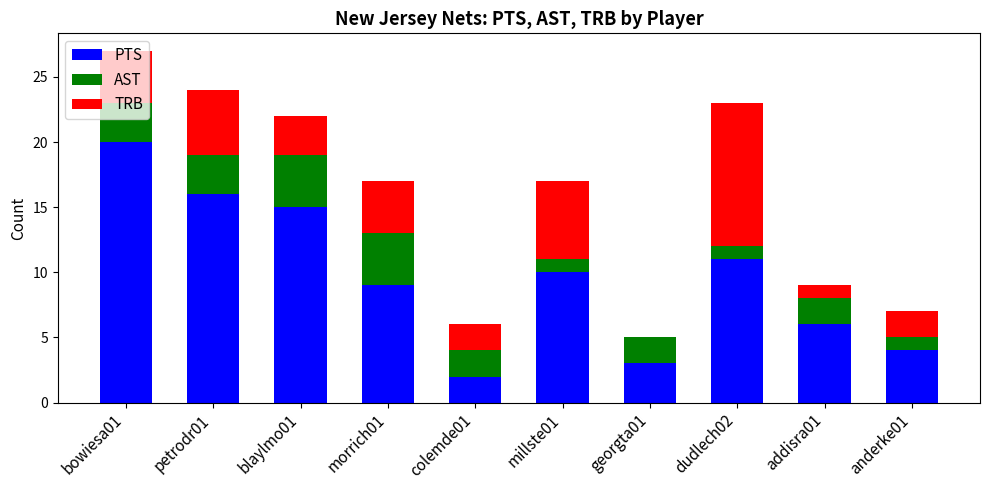

The value of PTS at millste01 is 16. True or false?

False